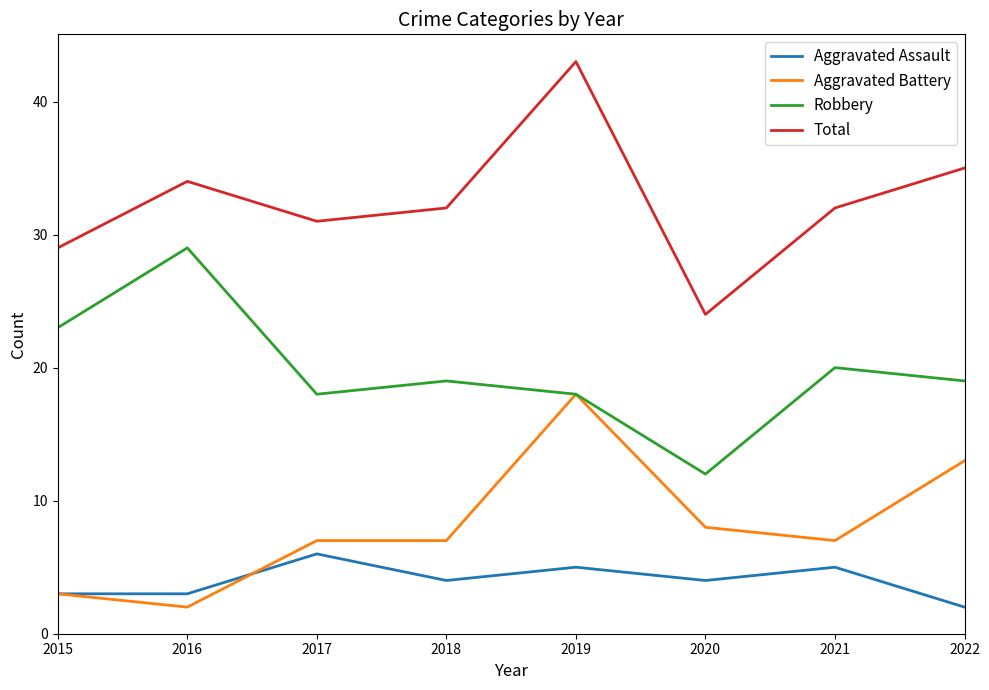

At which label does Robbery reach its peak?

2016